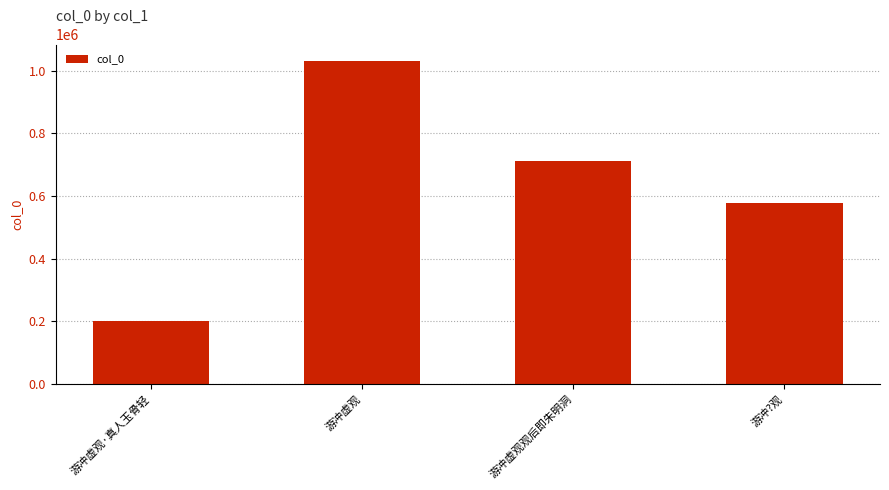

Rank the categories by value from highest to lowest.

游冲虚观, 游冲虚观观后即朱明洞, 游冲?观, 游冲虚观·真人玉骨轻